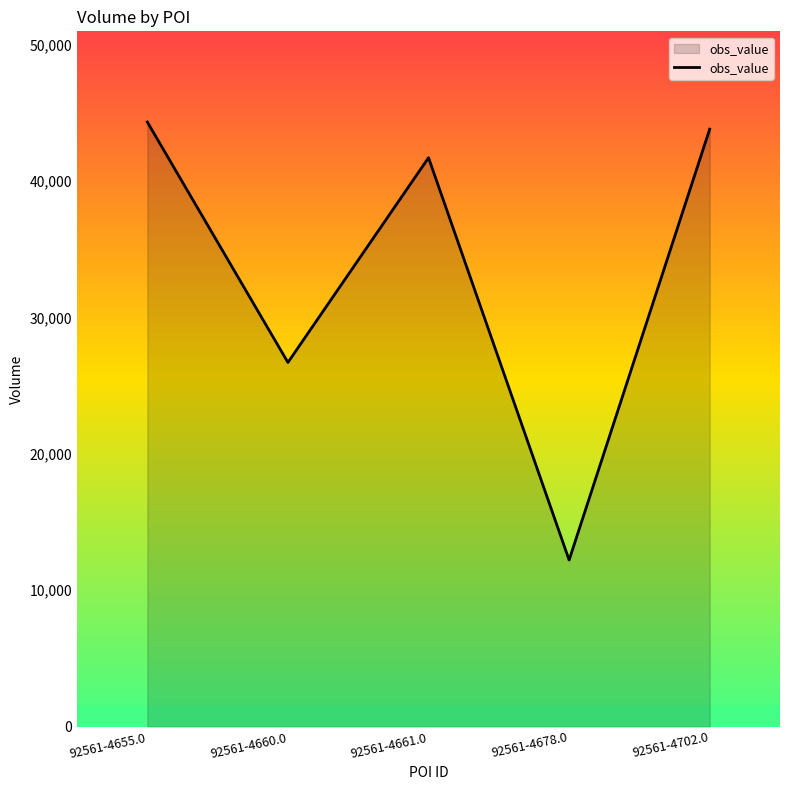

Reading right to left, extract all data points from this chart.

92561-4702.0=43792	92561-4678.0=12216	92561-4661.0=41699	92561-4660.0=26696	92561-4655.0=44313